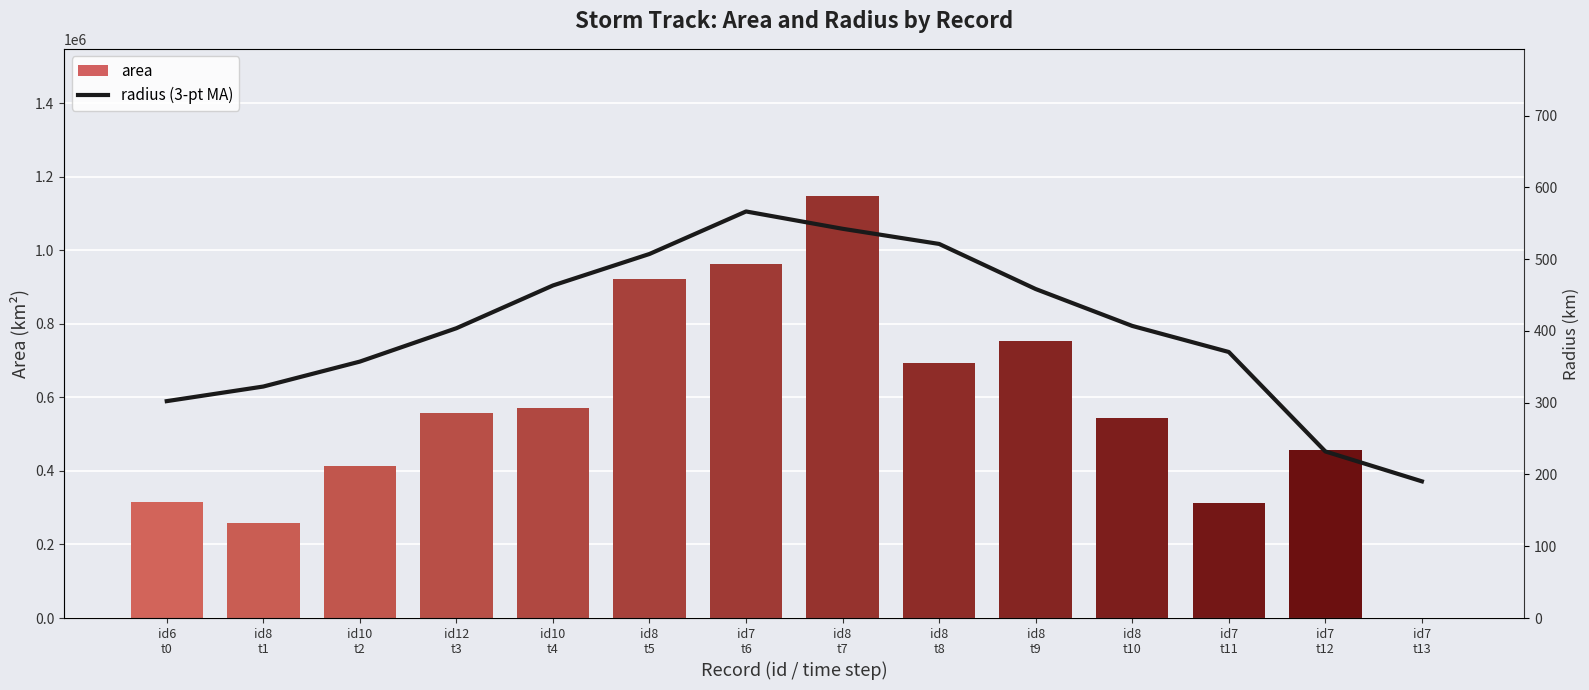

Where does the radius (3-pt MA) series first go above 406?

id10
t4